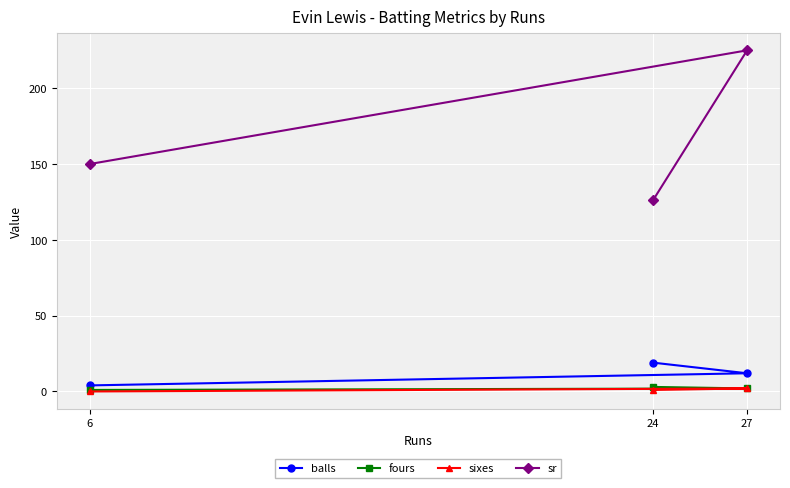

Between 6 and 24, which series saw the biggest shift?

sr